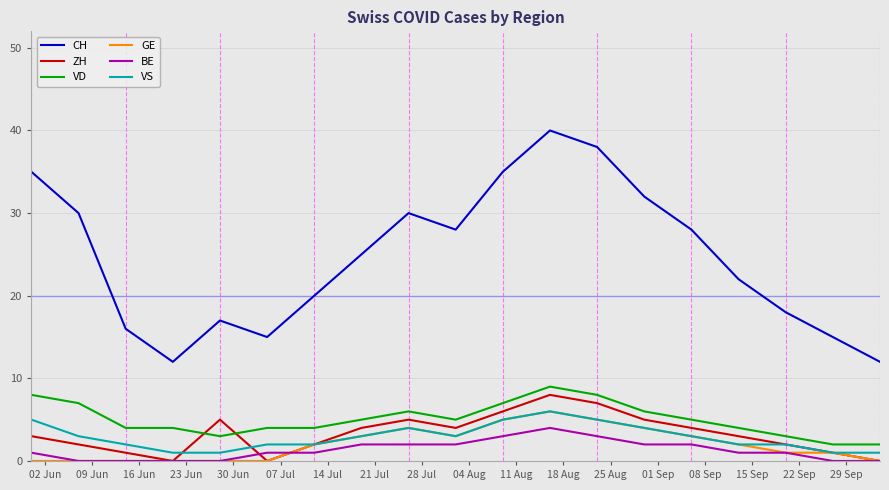

How many lines are shown in the chart?

6